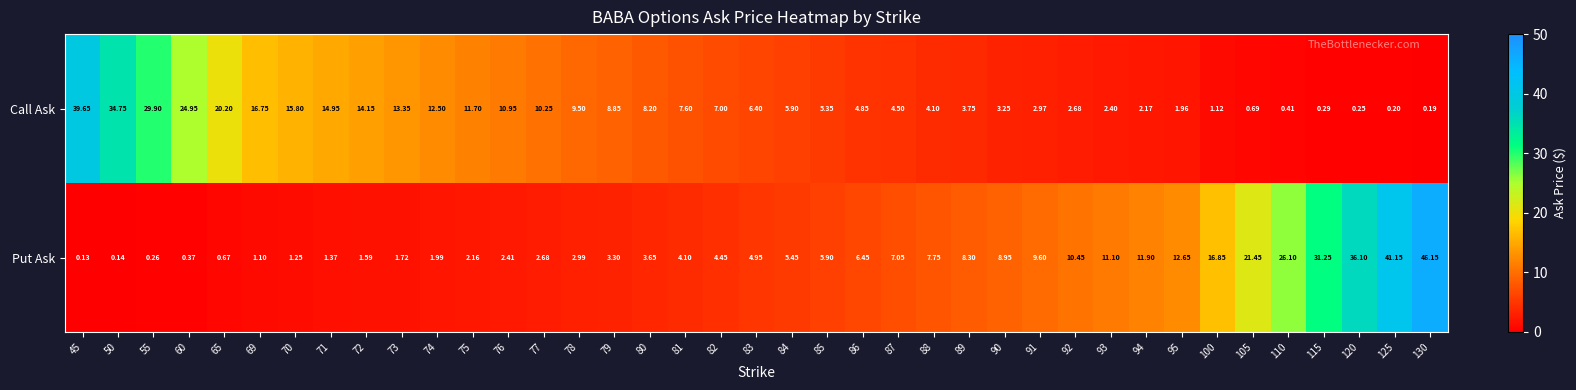

Which series has the largest range (max minus min)?

Put Ask